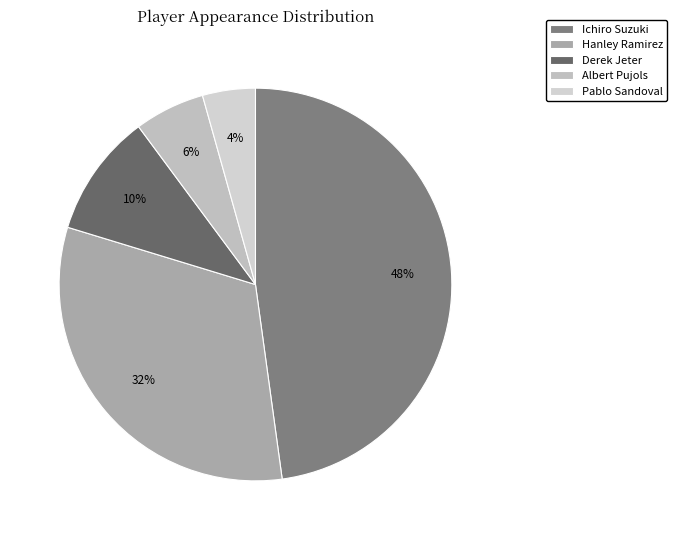

What percentage is the Hanley Ramirez slice, to the nearest percent?

32%